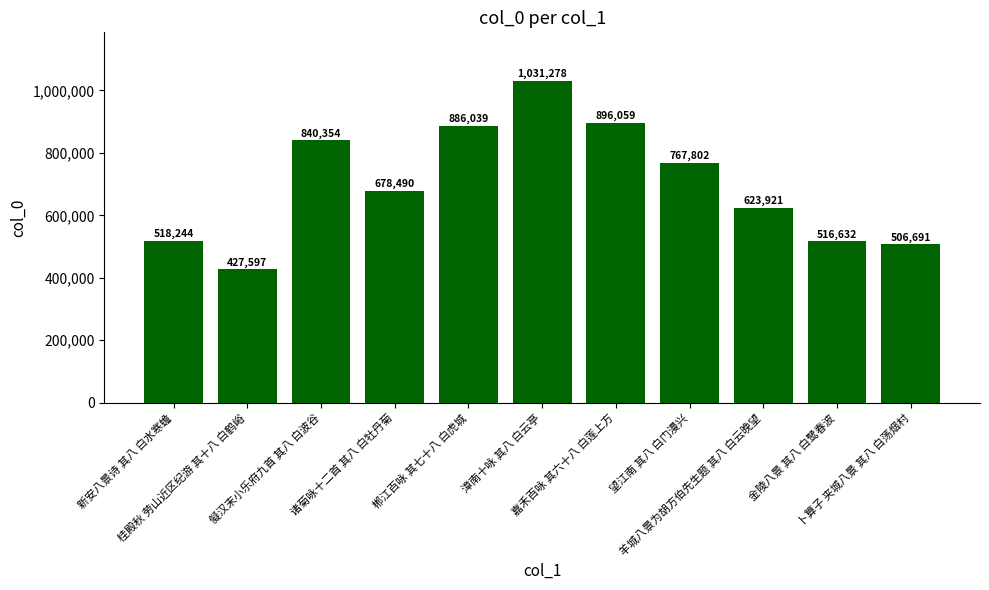

What is the change in value from 新安八景诗 其八 白水寒蟾 to 漳南十咏 其八 白云亭?

+513034